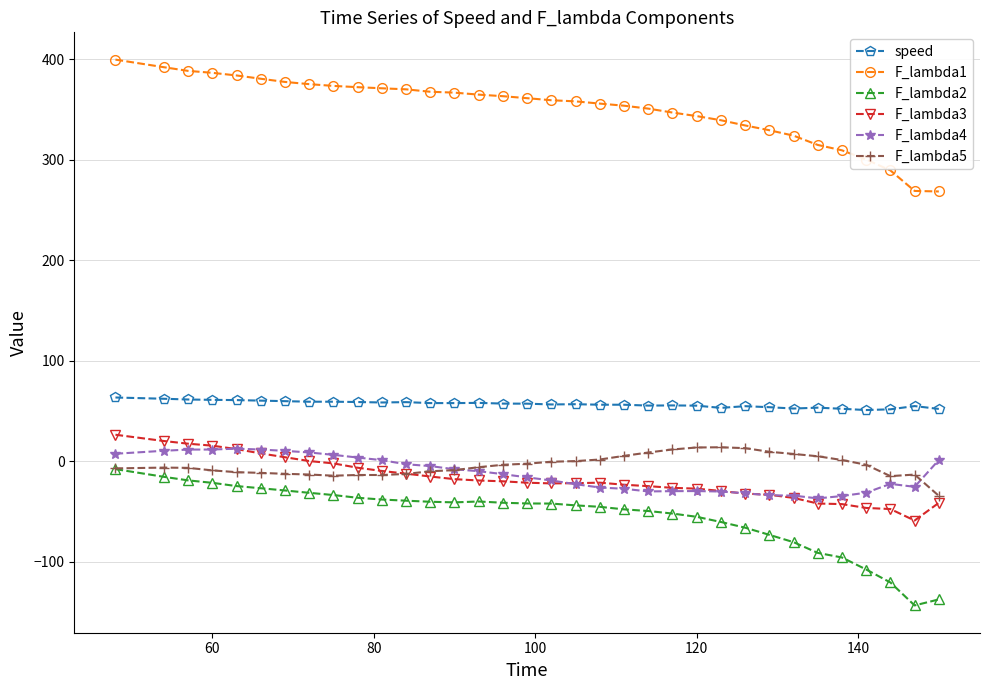

What is the average value of the F_lambda2 series?

-54.1